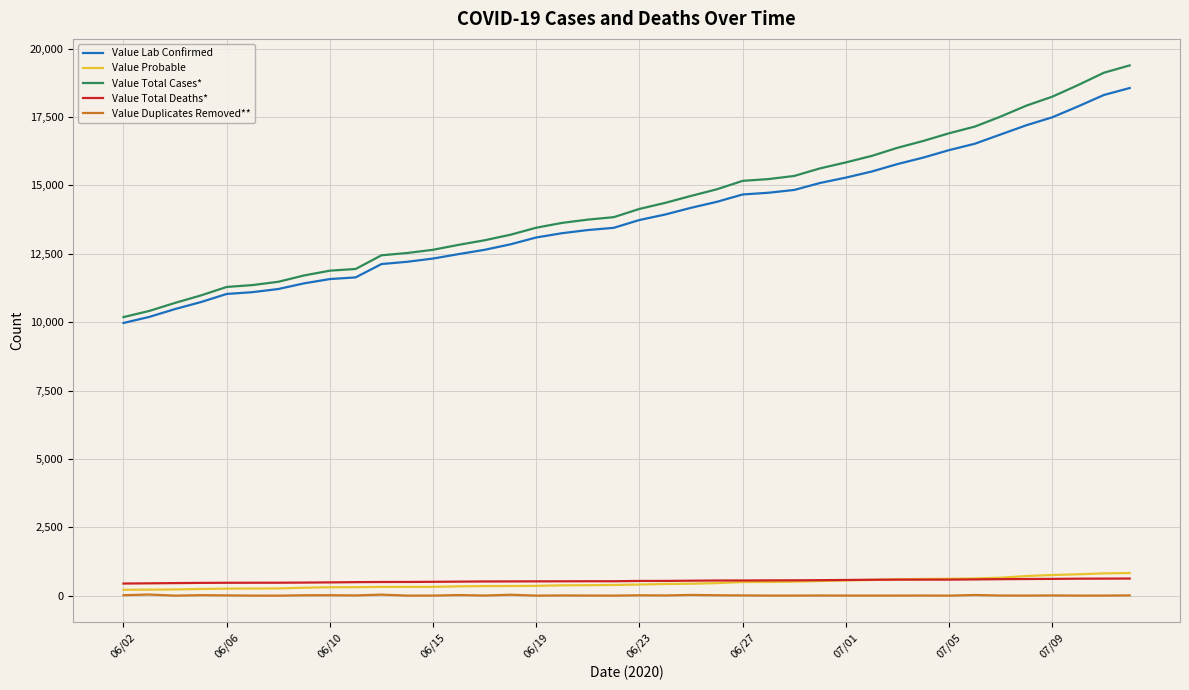

How many lines are shown in the chart?

5